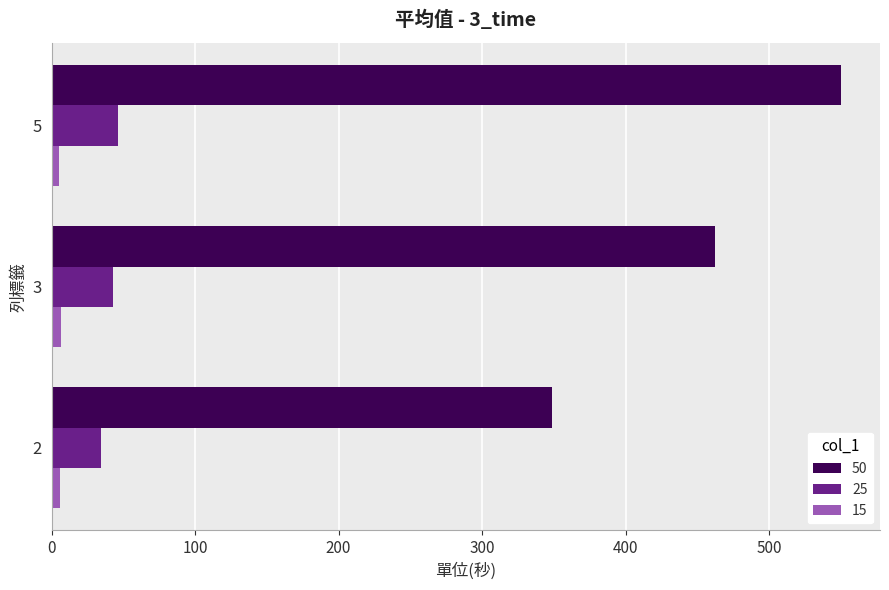

What is the sum of the 50 values at 3 and 5?

1011.9